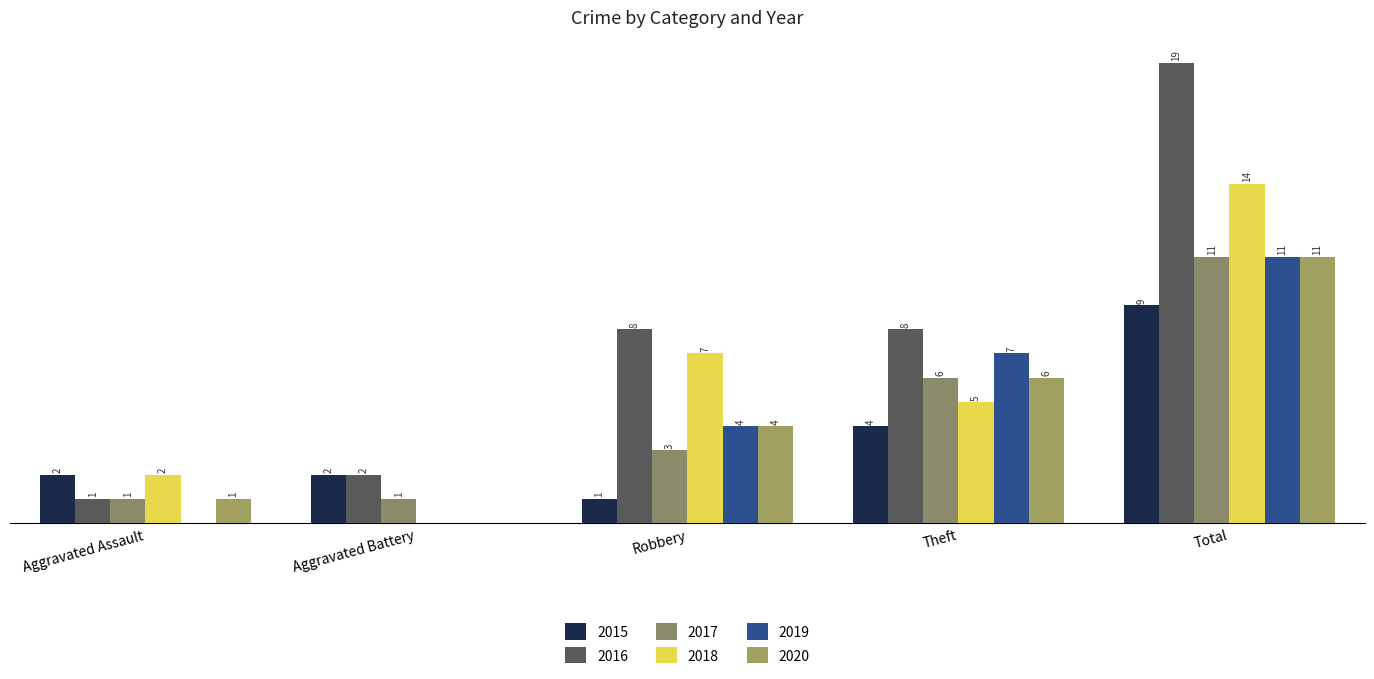

Reading left to right, transcribe all the data shown in this chart.

2015: 2	2	1	4	9
2016: 1	2	8	8	19
2017: 1	1	3	6	11
2018: 2	0	7	5	14
2019: 0	0	4	7	11
2020: 1	0	4	6	11